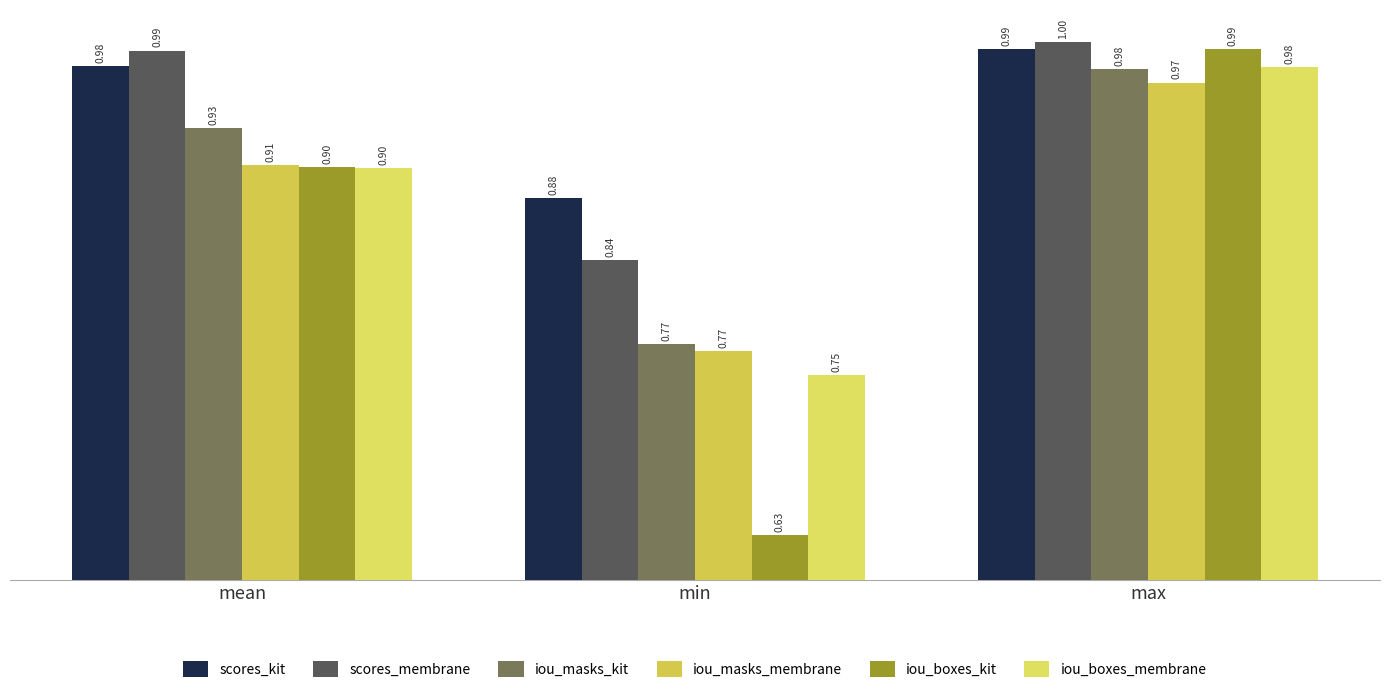

How many bars are there in each group?

6